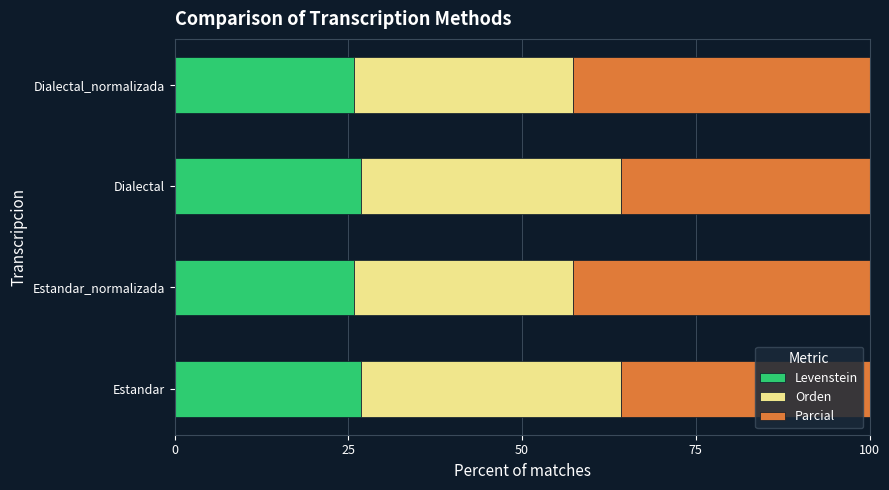

What is the sum of the Levenstein values at Dialectal and Estandar_normalizada?

52.7